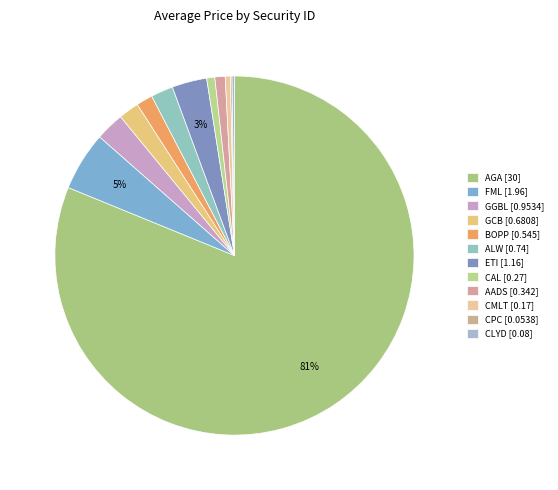

True or false: GCB accounts for 2% of the total.

True